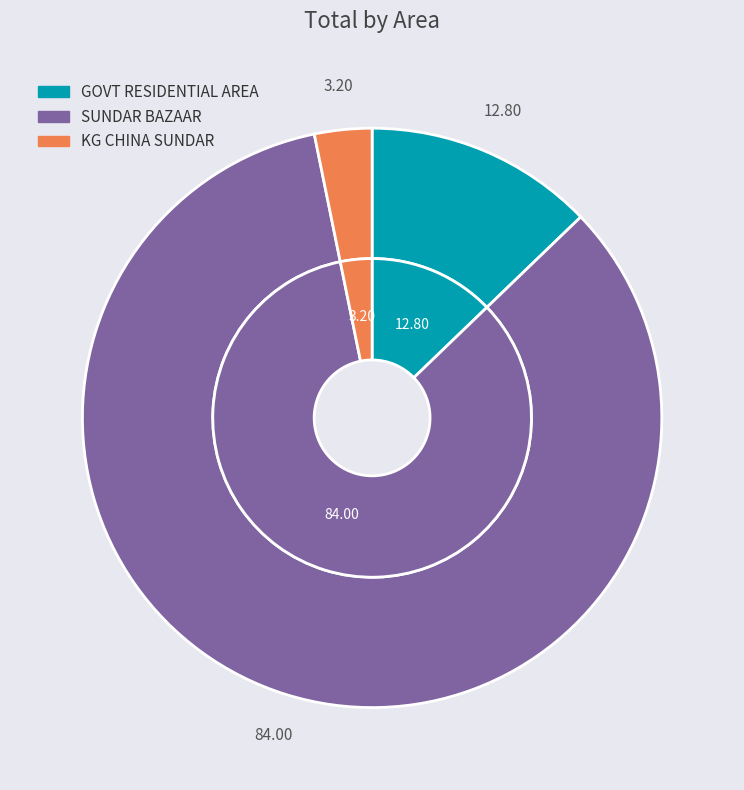

To the nearest percent, what percentage of the pie is SUNDAR BAZAAR?

84%